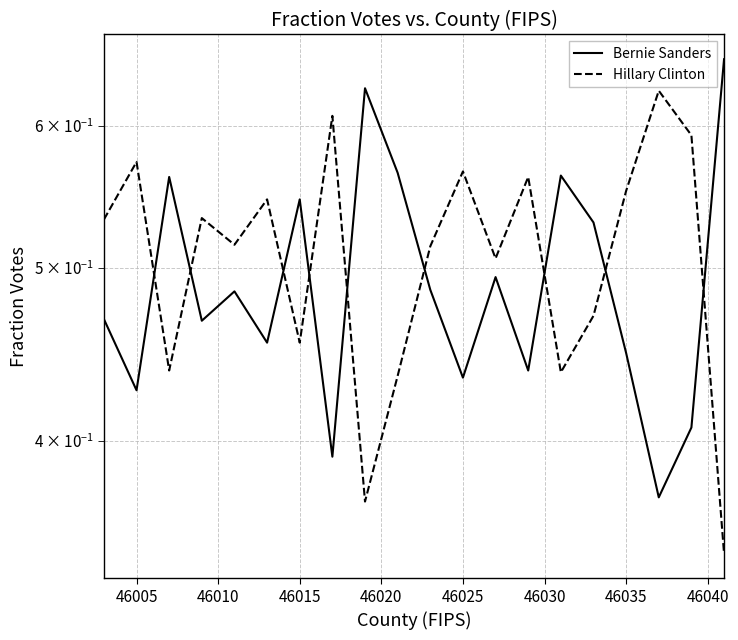

Where do Bernie Sanders and Hillary Clinton first cross each other?

46005 and 46010